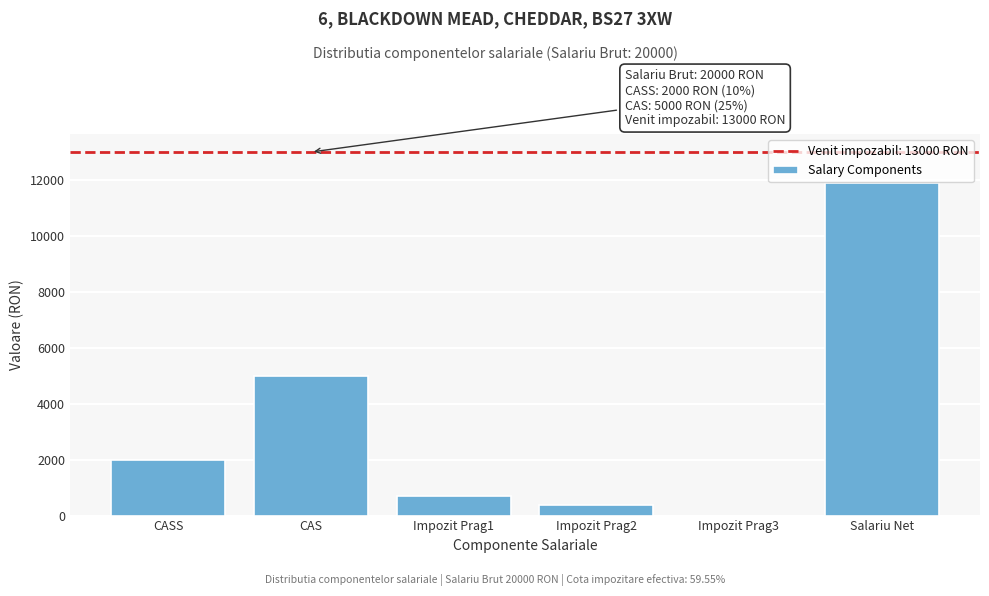

Reading right to left, list all the values displayed in this chart.

Salariu Net=11910	Impozit Prag3=0	Impozit Prag2=390	Impozit Prag1=700	CAS=5000	CASS=2000